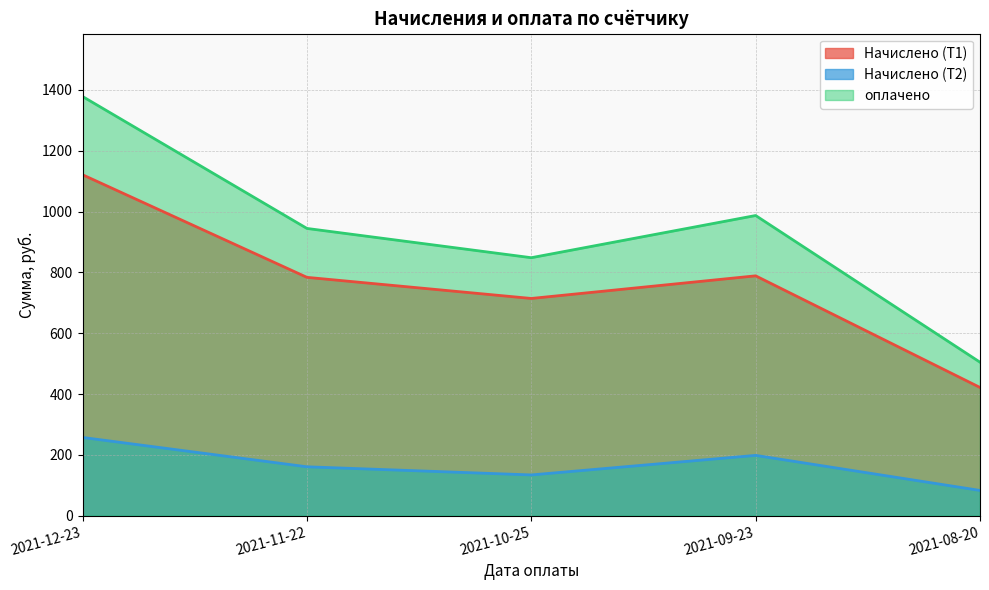

At 2021-10-25, list the series in order from smallest to largest.

Начислено (Т2), Начислено (Т1), оплачено